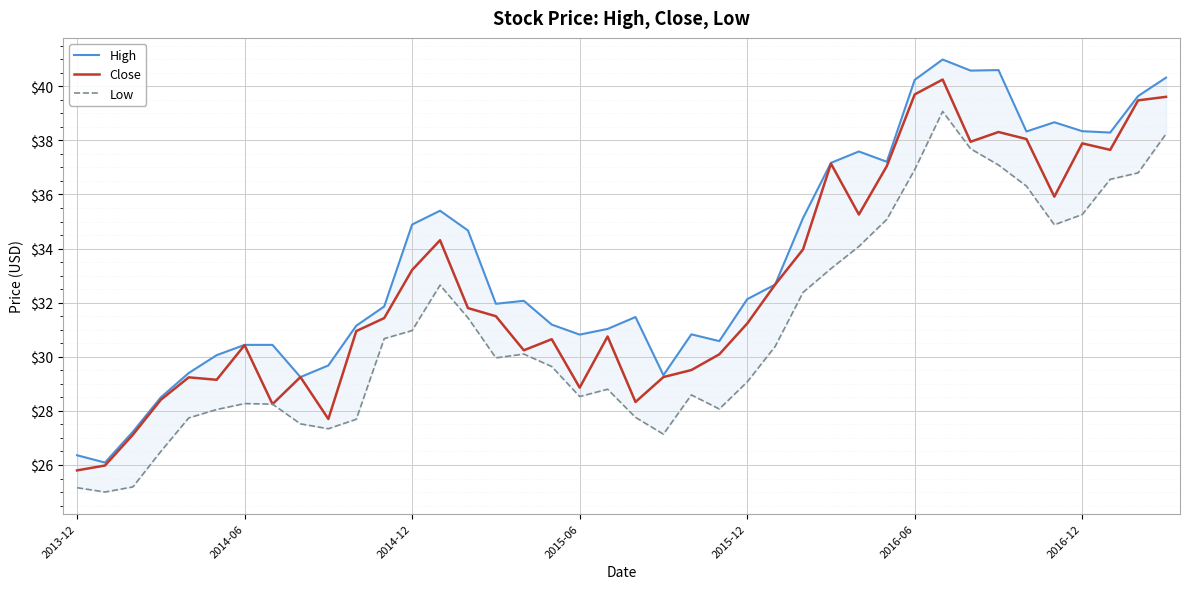

True or false: High and Close cross at least once.

False